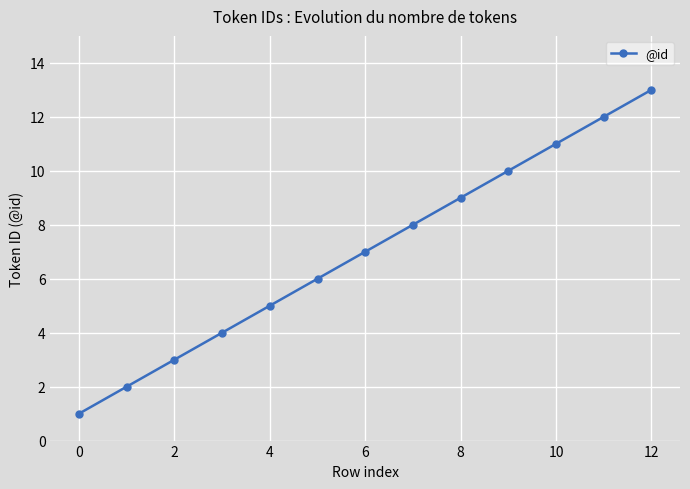

What is the maximum value shown in the chart?

13